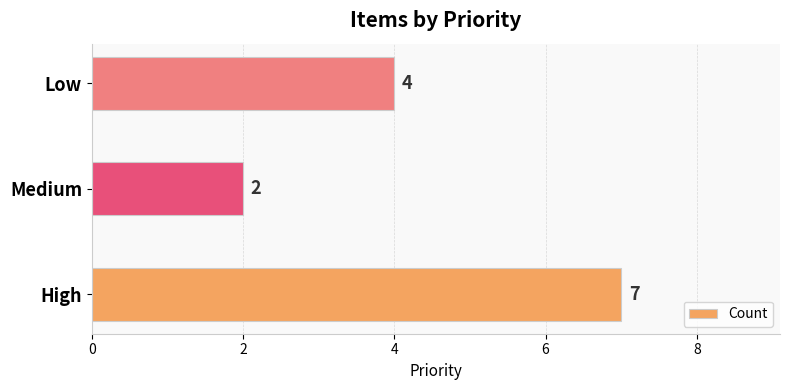

Where is the data nearest to the value 4?

Low